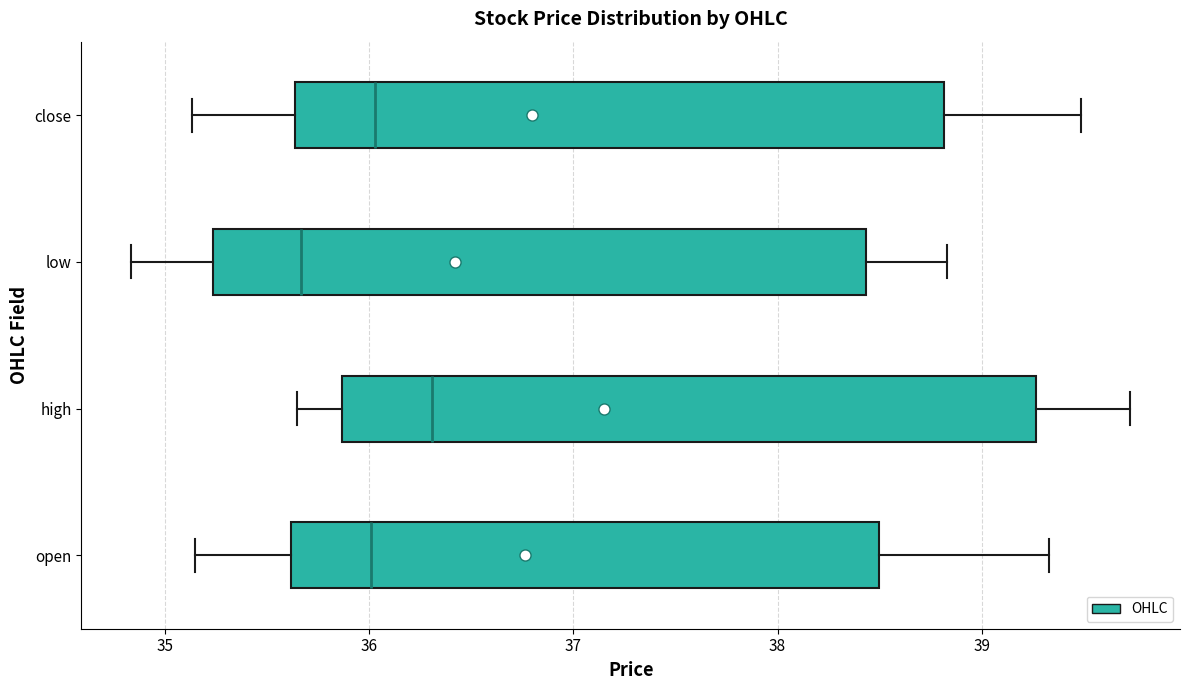

Where is the right edge of the box for close on the x-axis? The values are not printed on the chart, so give them approximately, as read against the axis.

38.8